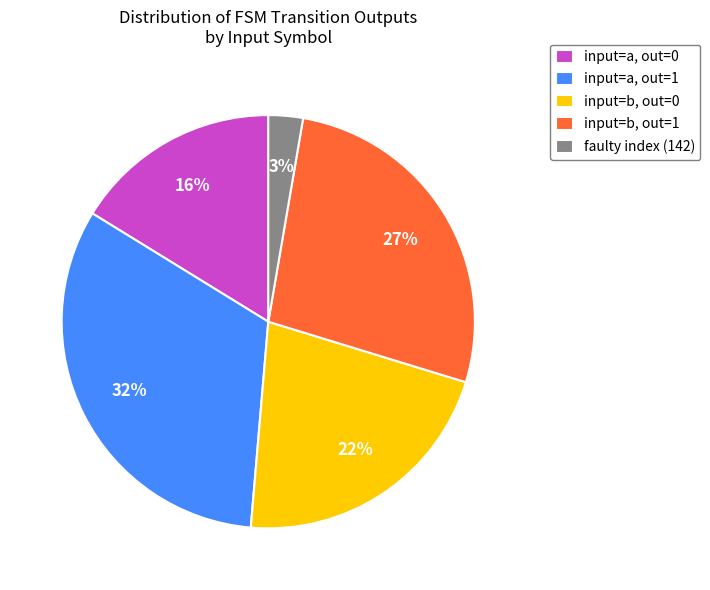

Which slice is the smallest?

faulty index (142)